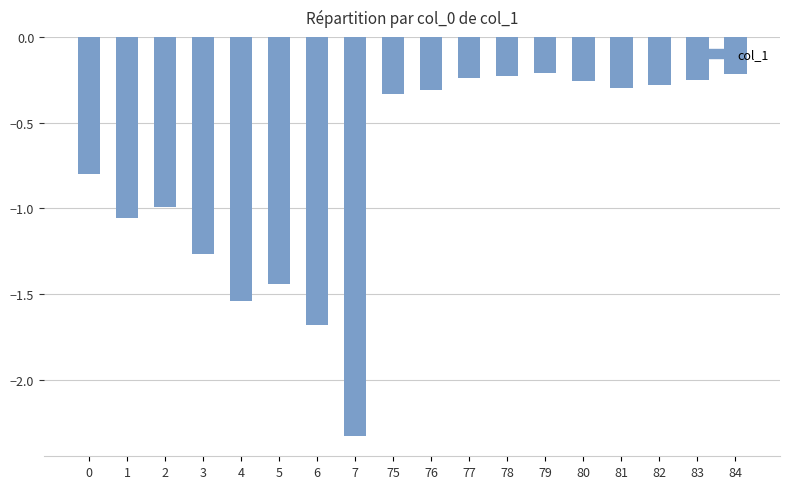

What is the difference between the maximum and second lowest values?

1.5